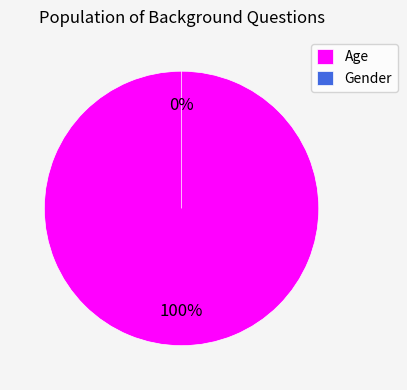

Is it true that Gender is 1% of the pie?

False